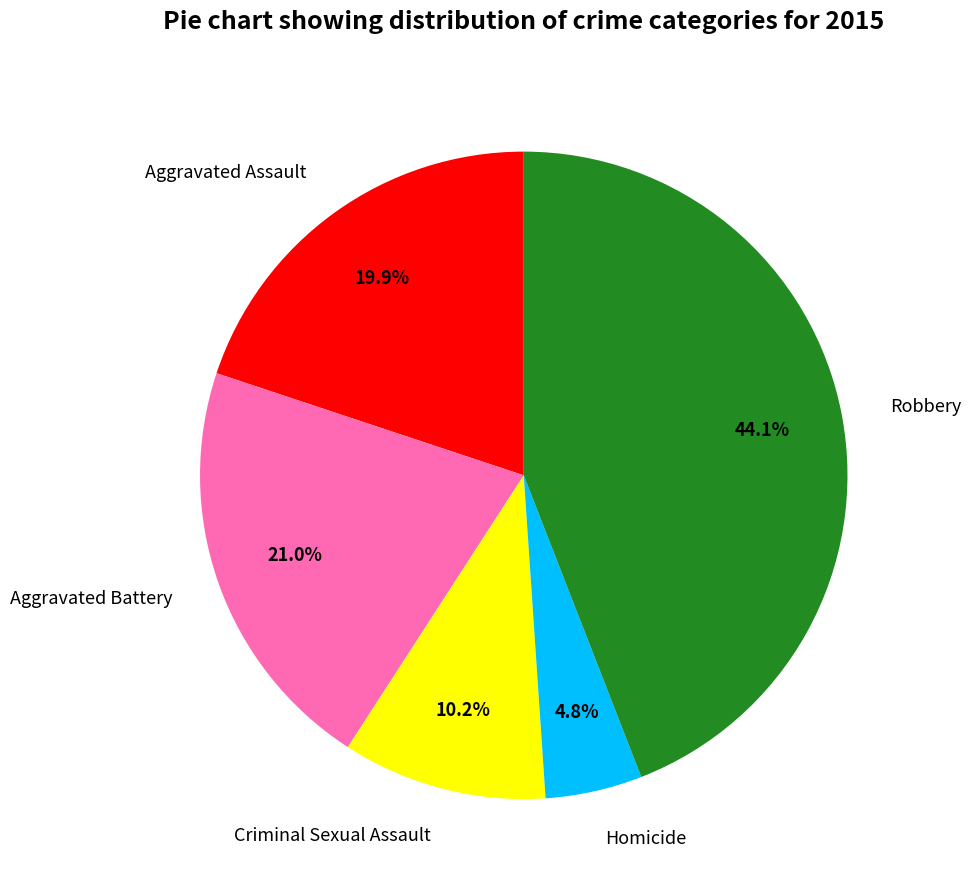

Count the number of slices in the pie.

5